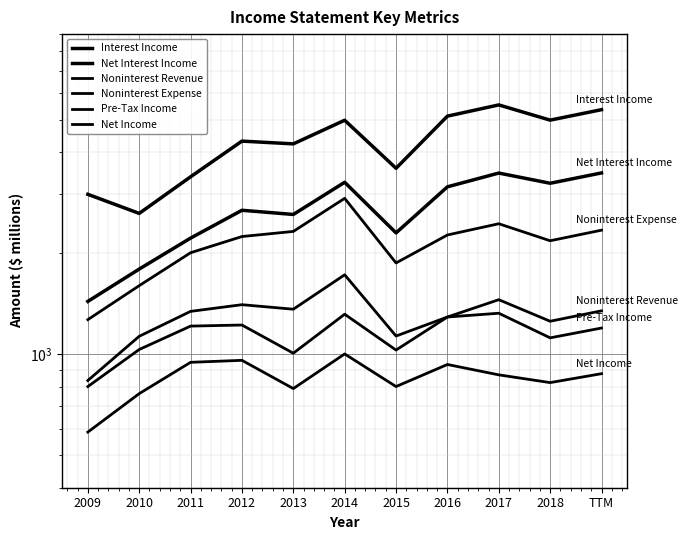

What is the total value across all series at TTM?

14591